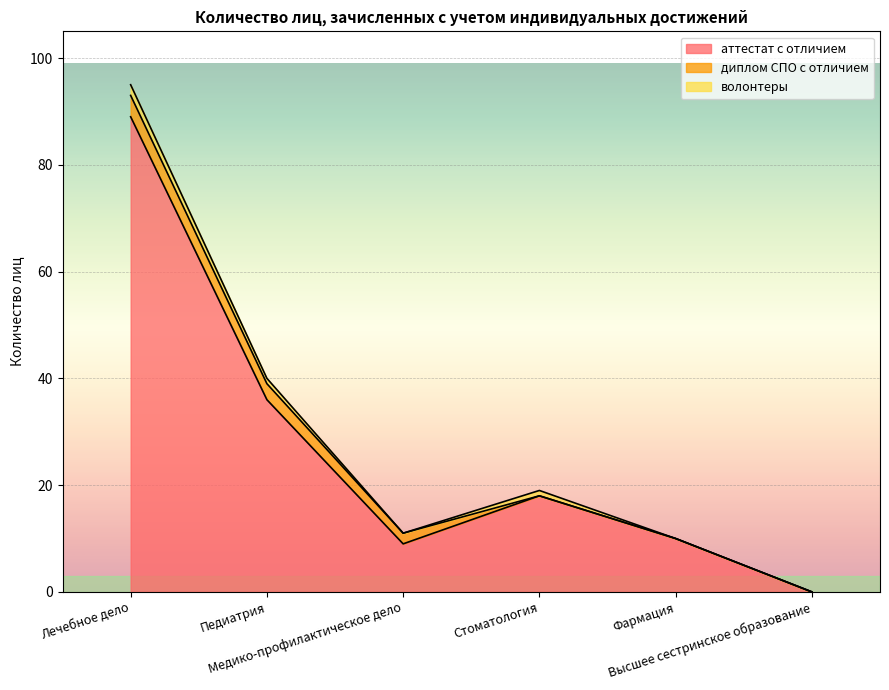

What are all the series names shown in the legend?

аттестат с отличием, диплом СПО с отличием, волонтеры